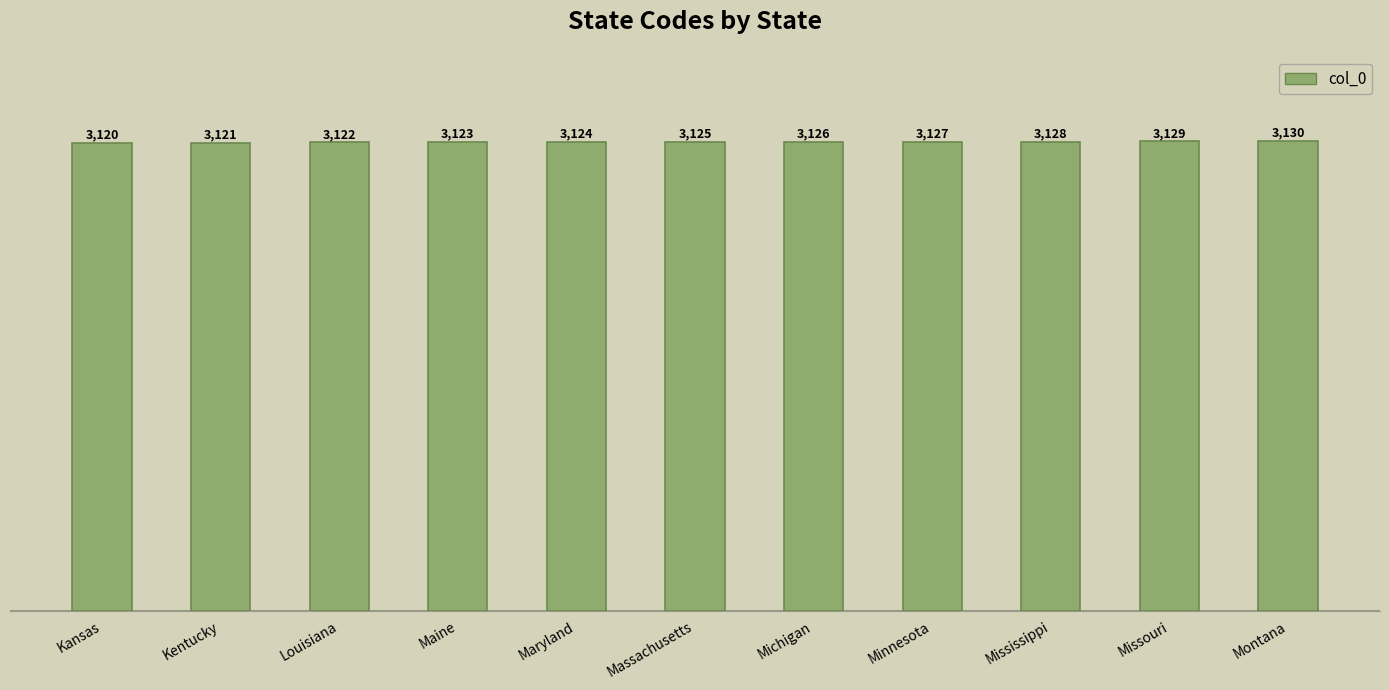

What is the greatest value displayed?

3130